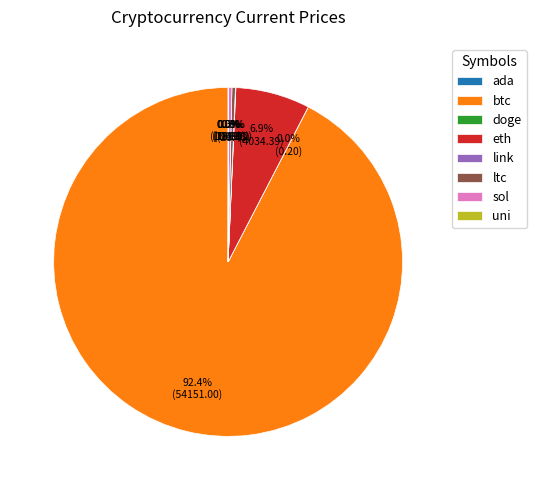

Which slice is the largest?

btc